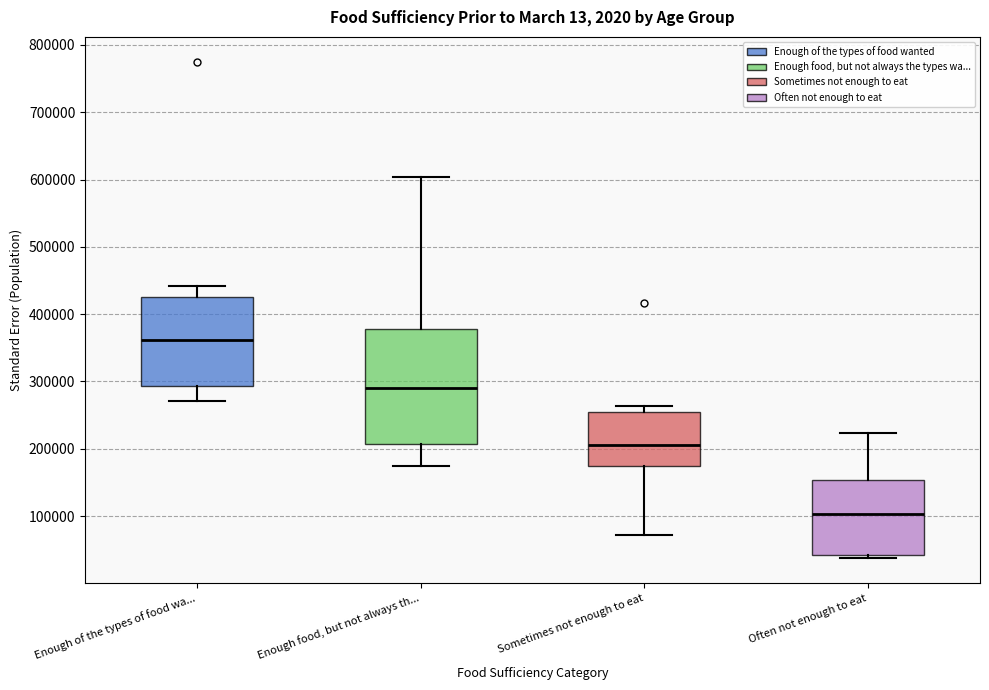

Where does the median line of the box for Often not enough to eat sit on the y-axis? The values are not printed on the chart, so give them approximately, as read against the axis.

100000